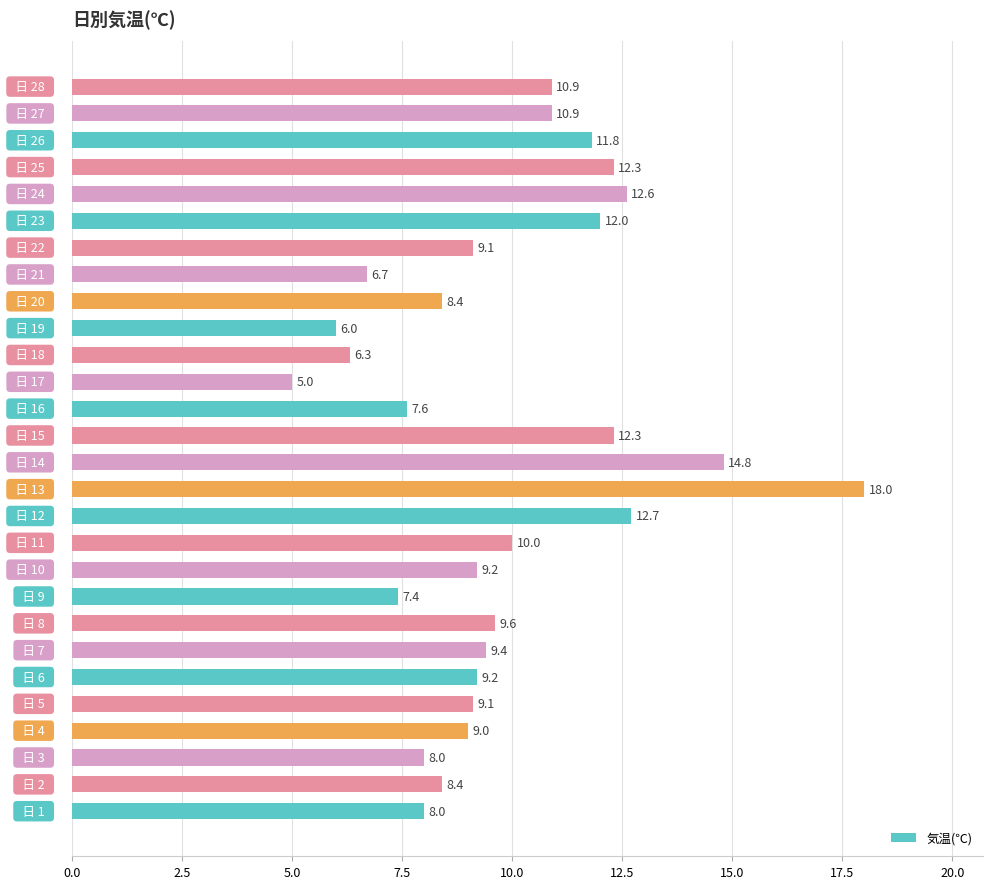

What is the difference between the maximum and minimum values?

13.0